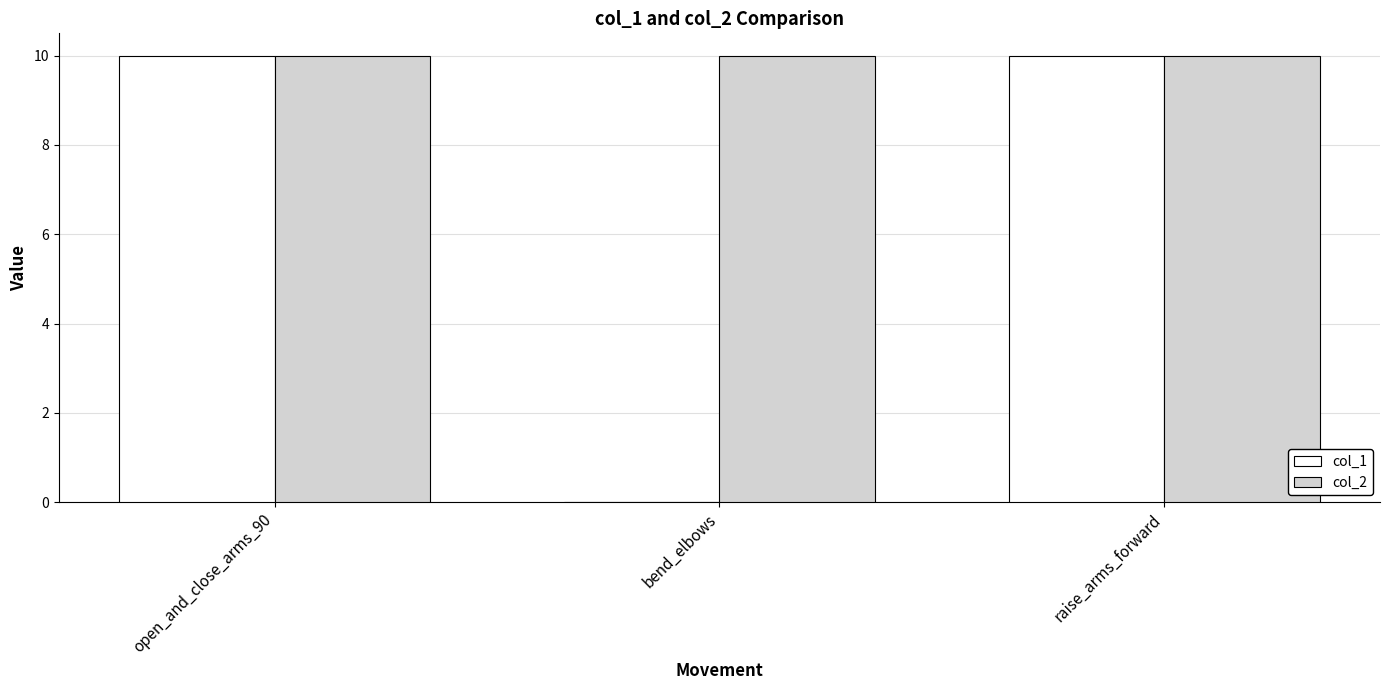

What is the total value across all series at raise_arms_forward?

20